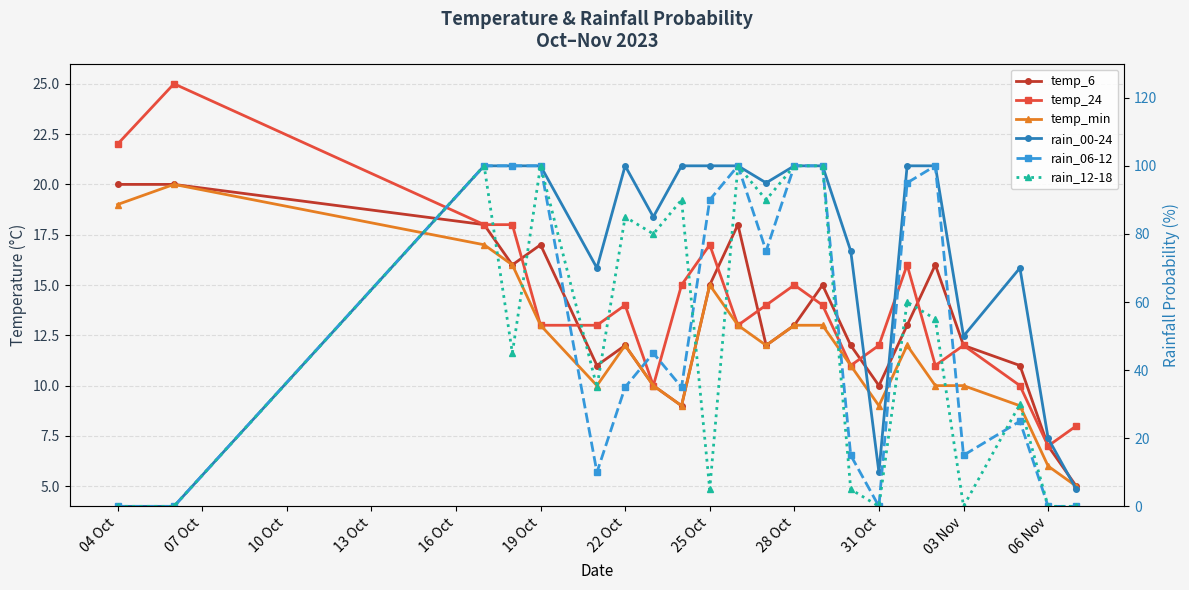

How many intersections are there between rain_06-12 and temp_6?

6